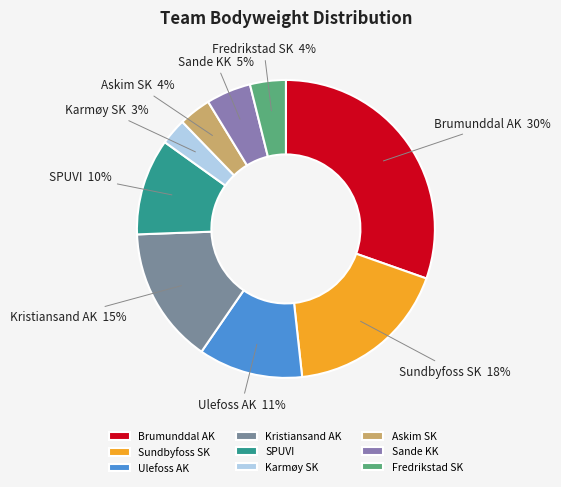

To the nearest percent, what portion does Fredrikstad SK represent?

4%